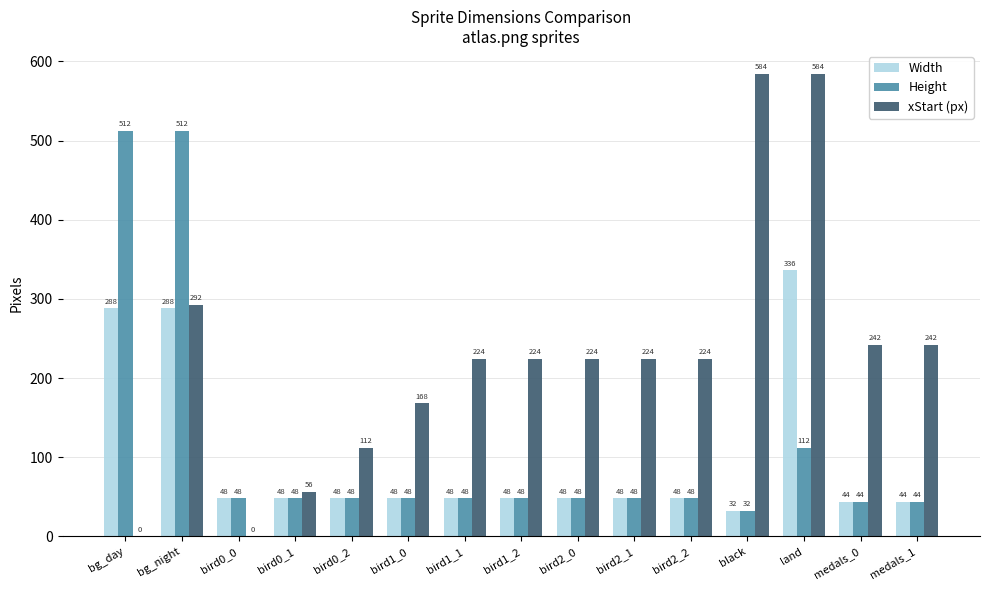

Are the bars grouped side by side (vs. stacked)?

Yes